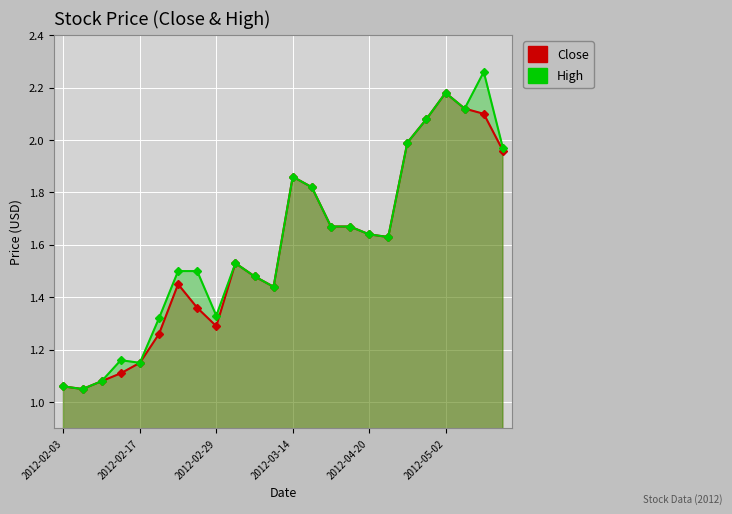

What position from the left is 23?

24